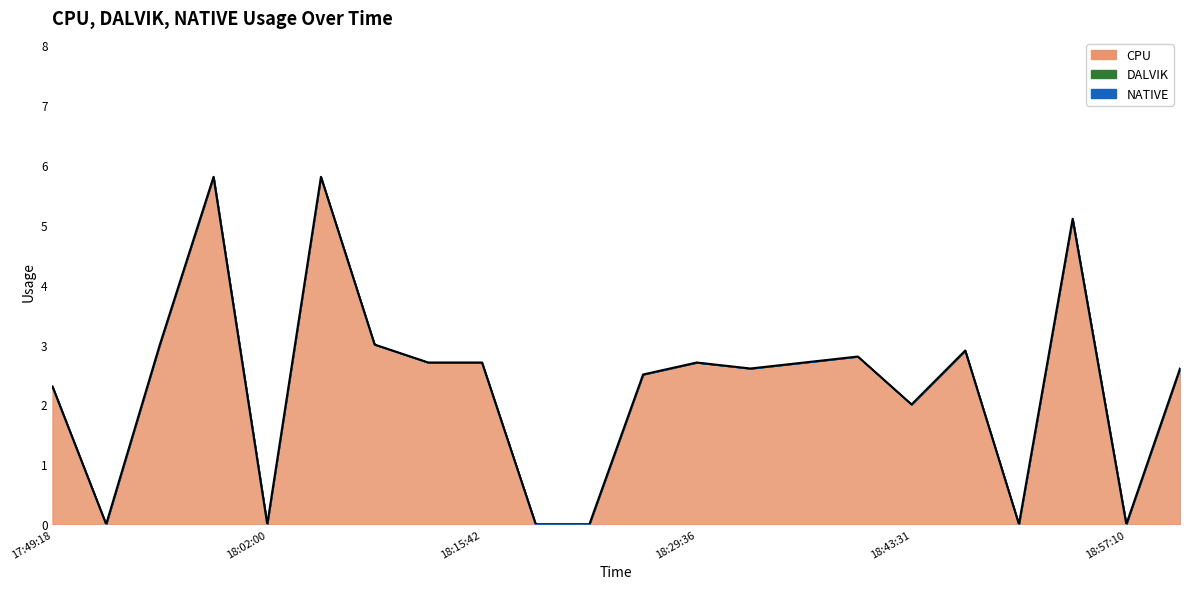

How many lines are shown in the chart?

1